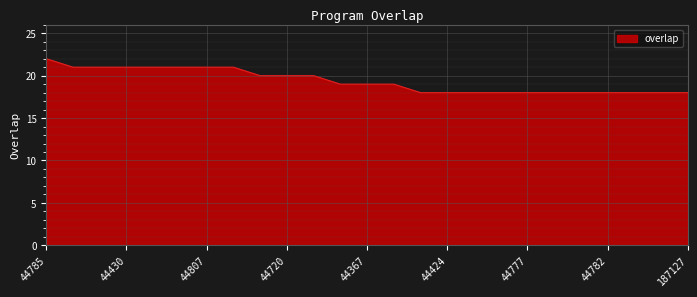

What is the greatest value displayed?

22